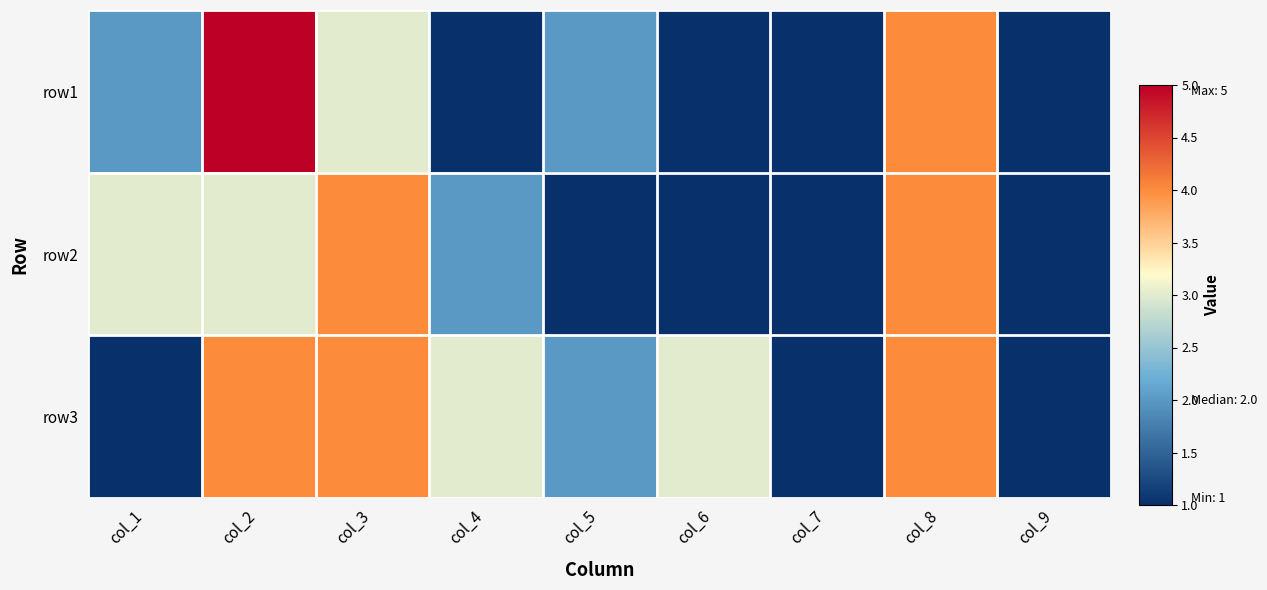

Rank the series by their maximum value, from lowest to highest.

row2, row3, row1